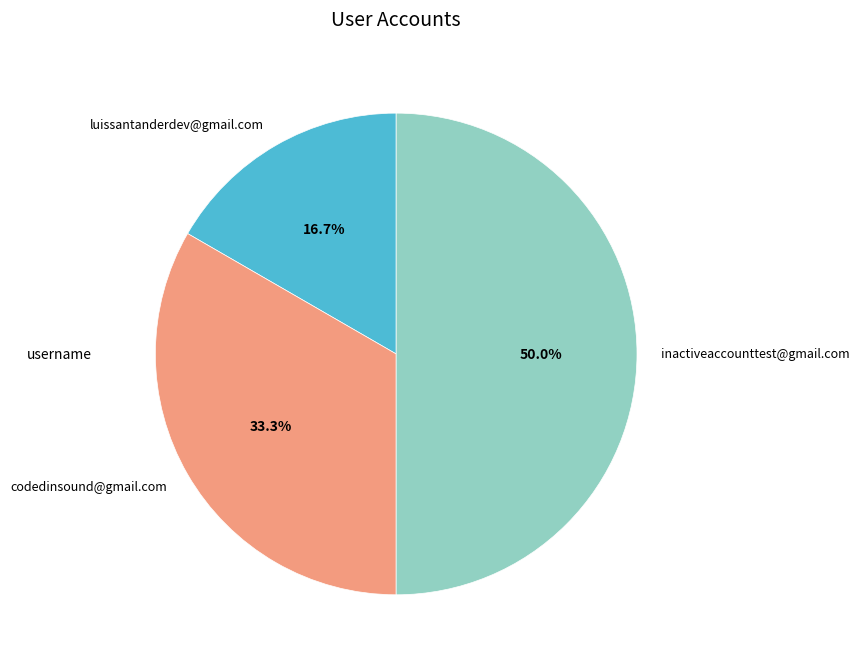

Is codedinsound@gmail.com the majority of the pie?

No